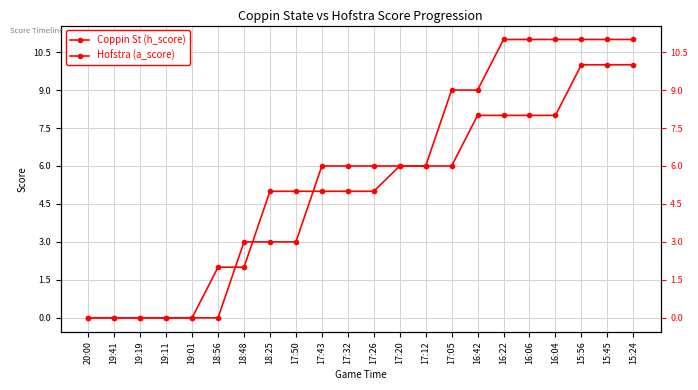

Between 16:04 and 15:24, which is larger?

16:04